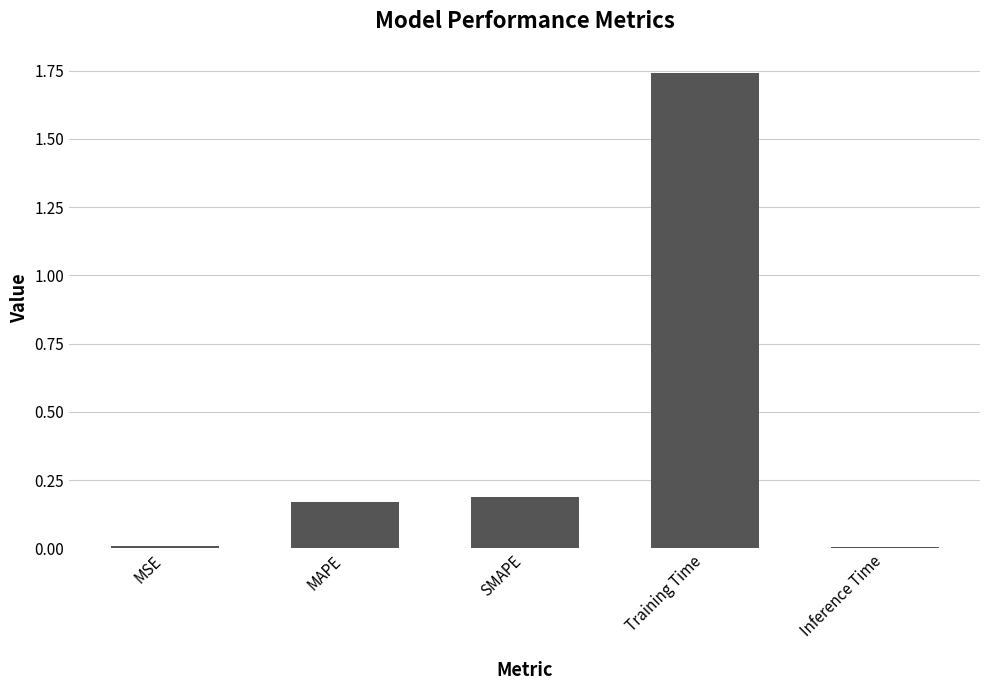

At which category does the chart reach its peak across all series?

Training Time